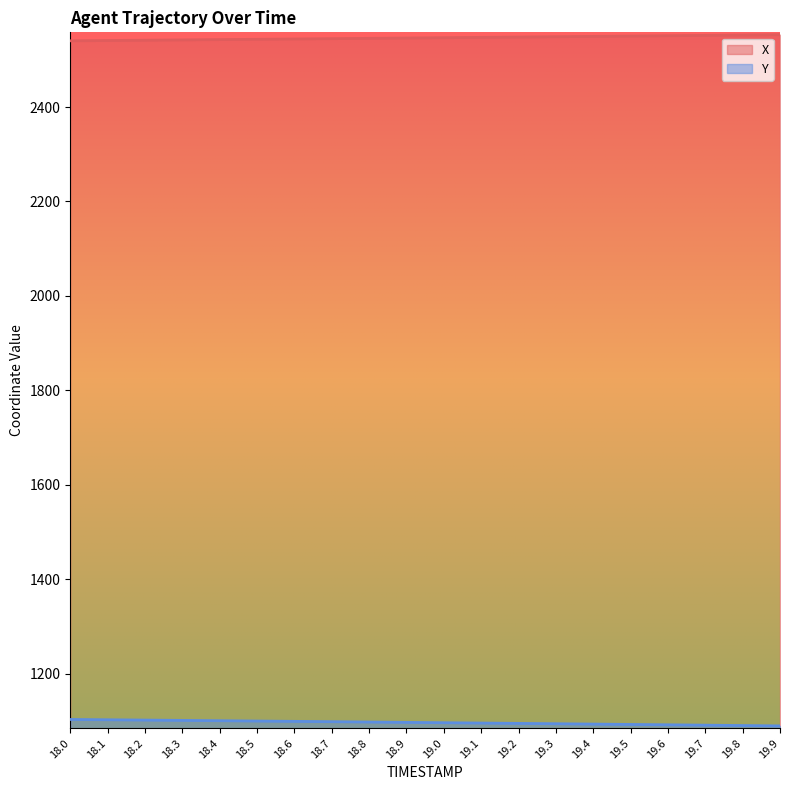

Which has a higher value, 18.4 or 18.7?

18.7